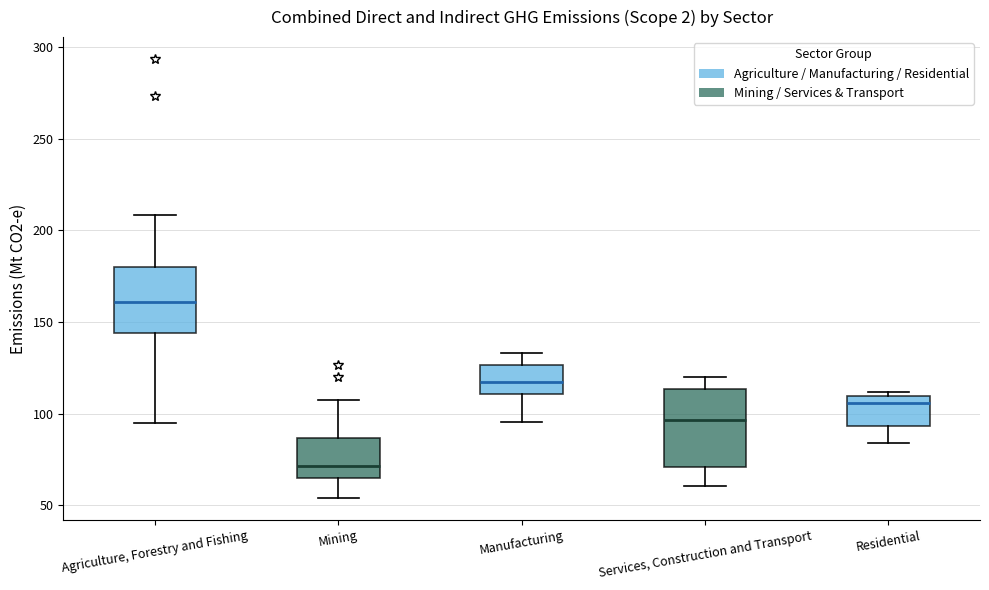

Reading left to right, transcribe this box plot: for each box, give where its median line is, the range the box spans, and where its two whiskers end, as read against the y-axis. The values are not printed on the chart, so give them approximately, as read against the axis.

Agriculture, Forestry and Fishing: median 160, box 145 to 180, whiskers 95 to 210
Mining: median 70, box 65 to 85, whiskers 55 to 105
Manufacturing: median 115, box 110 to 125, whiskers 95 to 135
Services, Construction and Transport: median 95, box 70 to 115, whiskers 60 to 120
Residential: median 105, box 95 to 110, whiskers 85 to 110 (just above the box's upper edge)